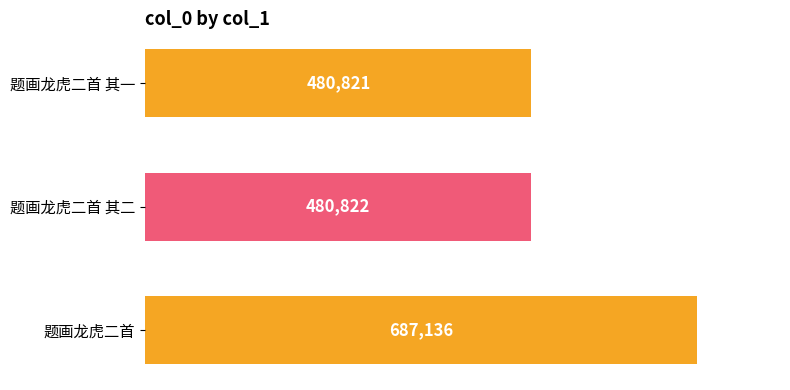

What is the sum of the values at 题画龙虎二首 其一 and 题画龙虎二首 其二?

961643